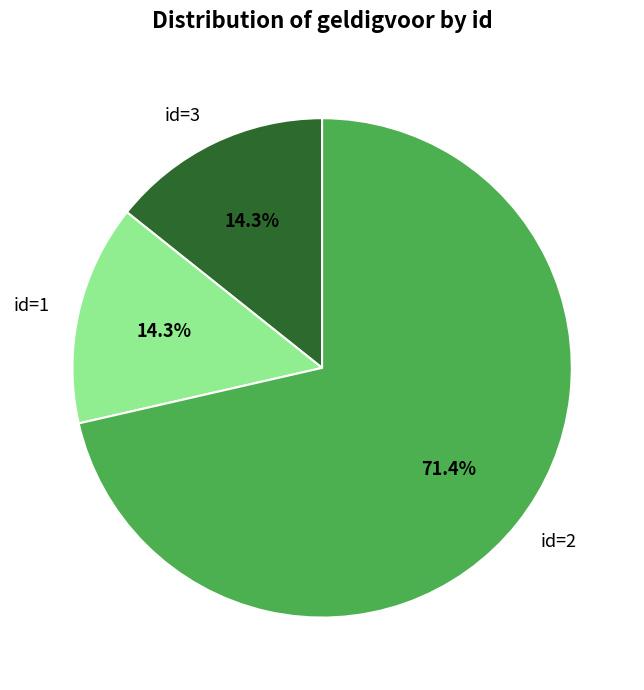

Is there any slice that represents more than half of the pie?

Yes